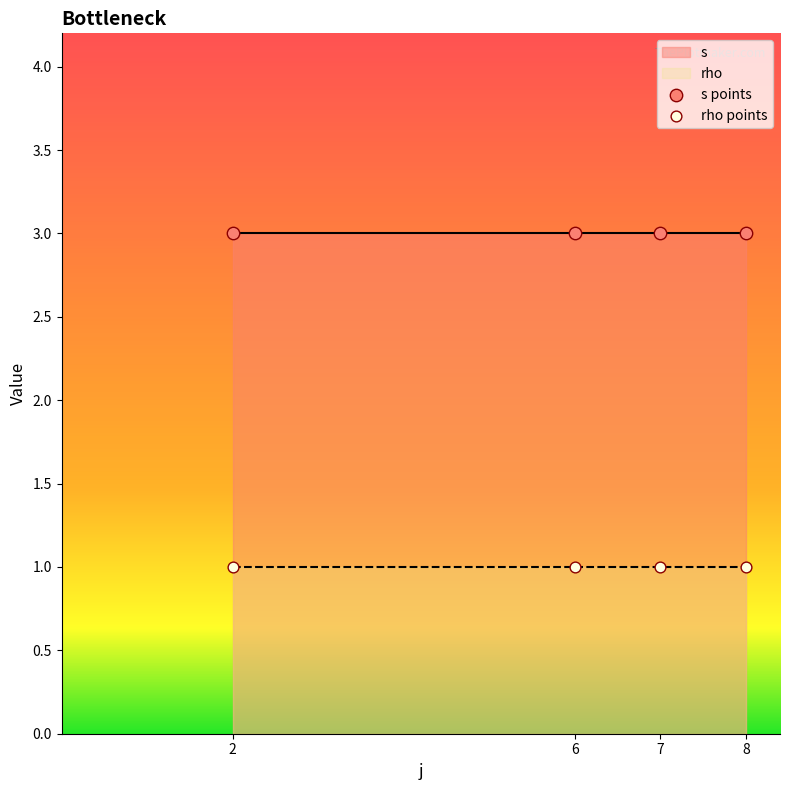

Which series reaches the minimum Y coordinate?

rho points